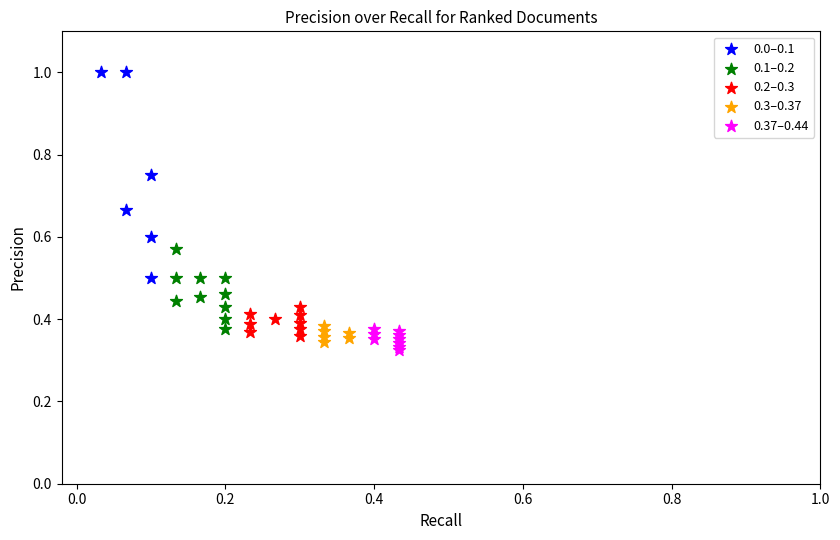

Which series has the largest Y range (max minus min)?

0.0–0.1